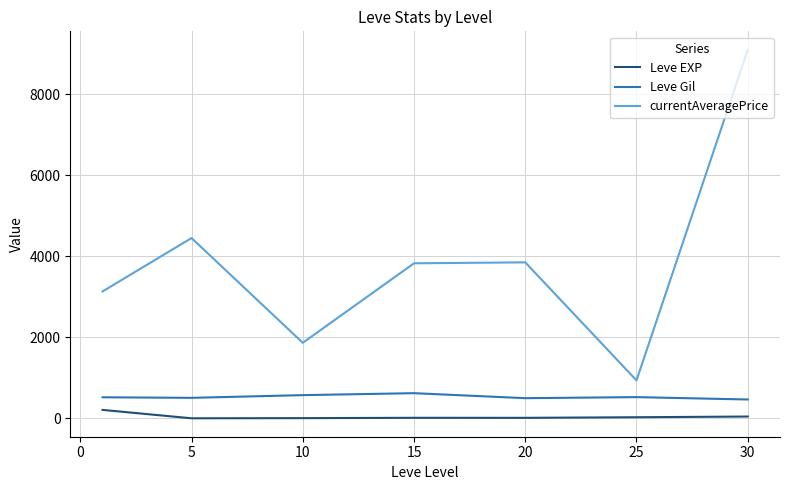

What is the greatest value displayed?

9095.5